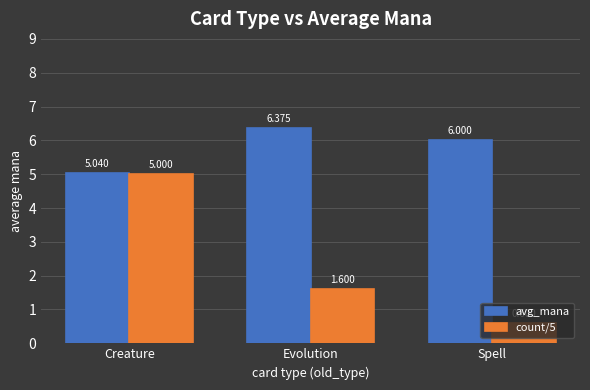

At Creature, list the series in order from smallest to largest.

count/5, avg_mana